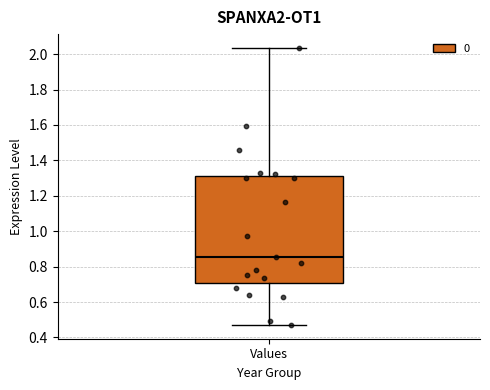

Where is the upper edge of the box for Values on the y-axis? The values are not printed on the chart, so give them approximately, as read against the axis.

1.32